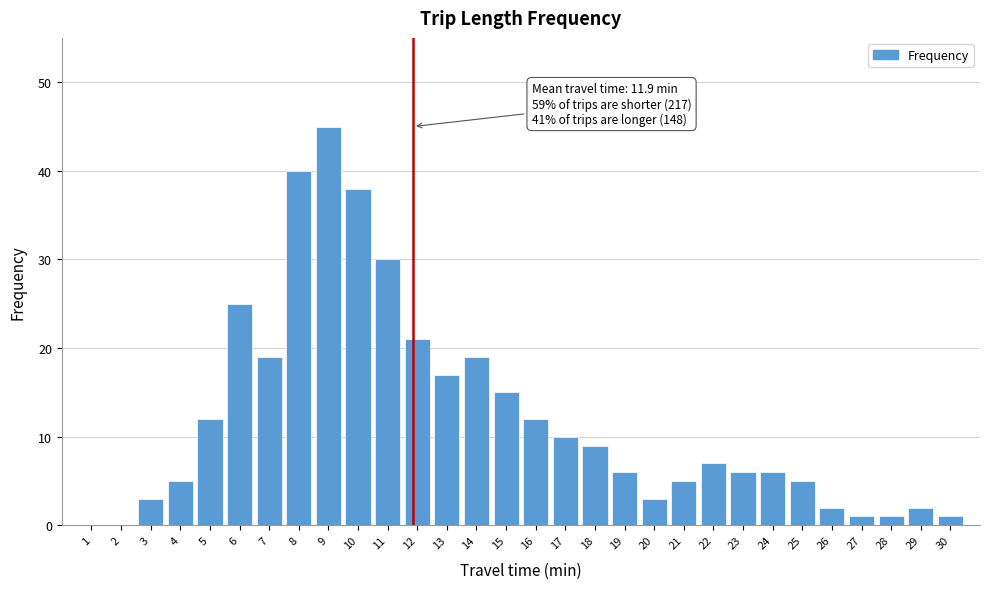

Reading left to right, what are all the values shown in this chart?

1=0	2=0	3=3	4=5	5=12	6=25	7=19	8=40	9=45	10=38	11=30	12=21	13=17	14=19	15=15	16=12	17=10	18=9	19=6	20=3	21=5	22=7	23=6	24=6	25=5	26=2	27=1	28=1	29=2	30=1